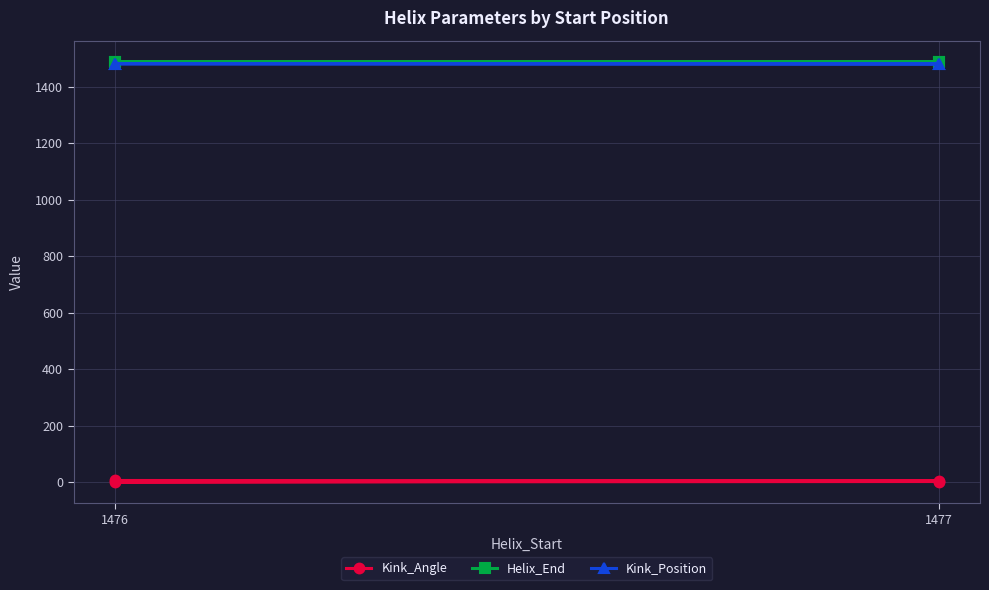

At which category is the sum across all series the highest?

1477